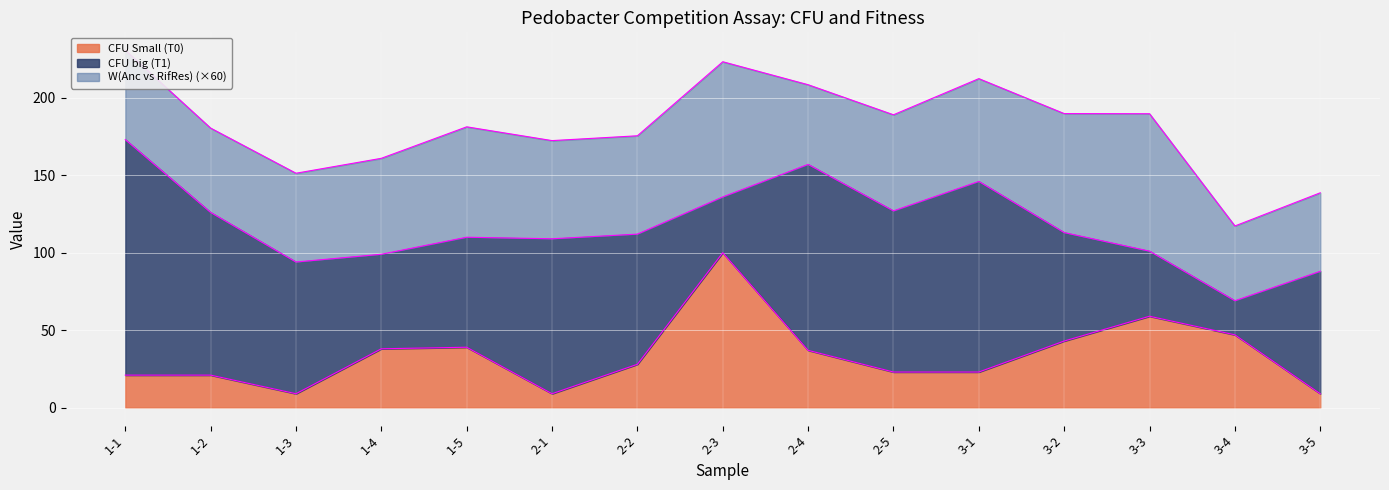

Reading left to right, what are all the values shown in this chart?

W(Anc vs RifRes): 1.0	0.9	1.0	1.0	1.2	1.1	1.1	1.5	0.9	1.0	1.1	1.3	1.5	0.8	0.8
CFU big (T1): 152.0	105.0	85.0	61.0	71.0	100.0	84.0	36.0	120.0	104.0	123.0	70.0	42.0	22.0	79.0
CFU Small (T0): 21.0	21.0	9.0	38.0	39.0	9.0	28.0	100.0	37.0	23.0	23.0	43.0	59.0	47.0	9.0